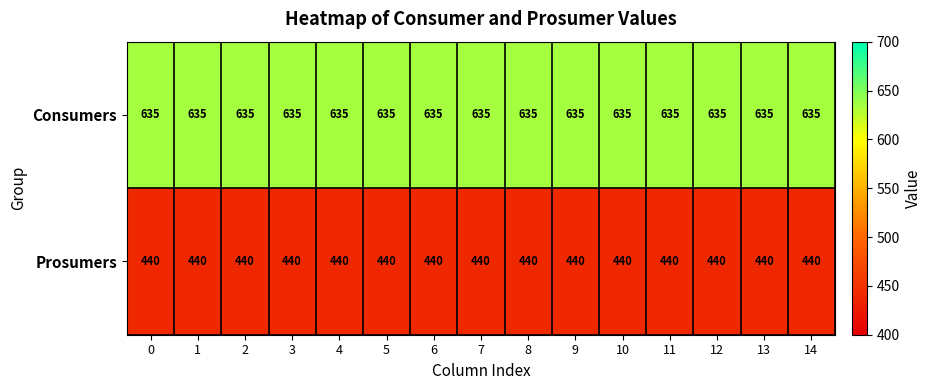

What is the greatest value displayed?

635